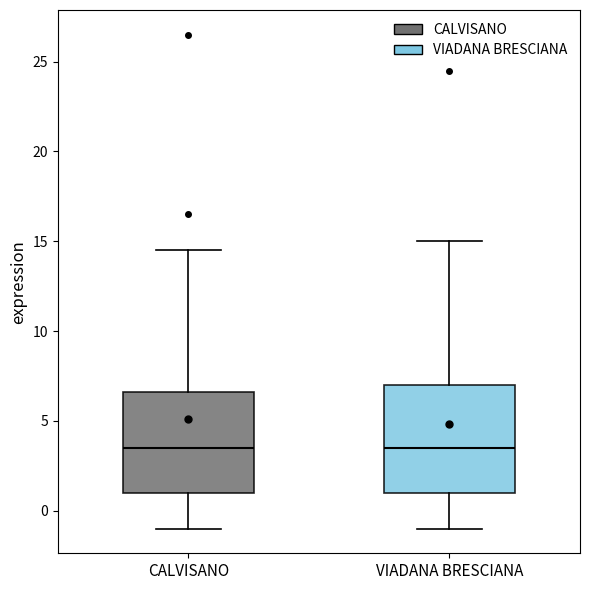

Reading left to right, read every box against the y-axis: the position of its median line, the range the box covers, and the ends of its whiskers. The values are not printed on the chart, so give them approximately, as read against the axis.

CALVISANO: median 3.5, box 1.0 to 6.5, whiskers -1.0 to 14.5
VIADANA BRESCIANA: median 3.5, box 1.0 to 7.0, whiskers -1.0 to 15.0